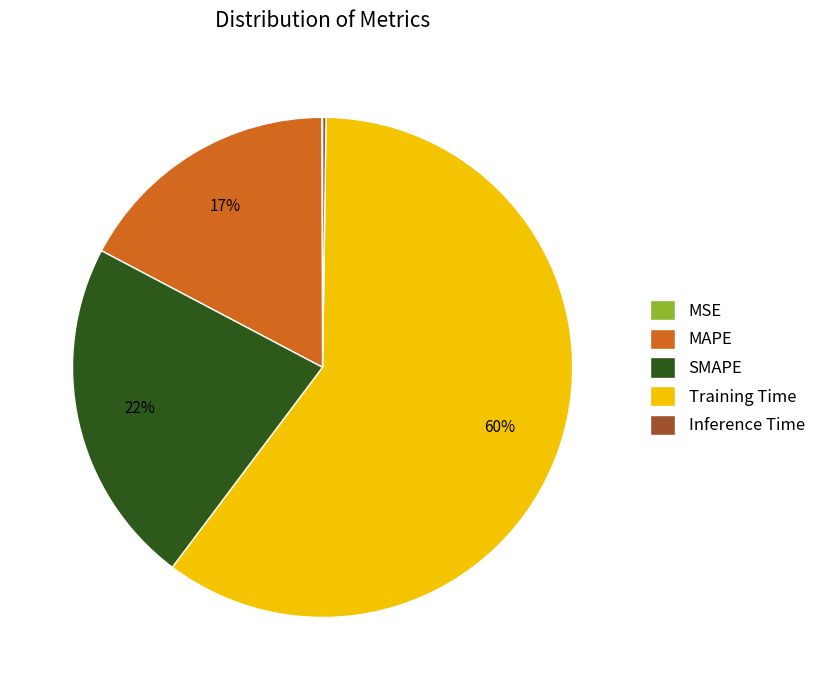

Which slice is the largest?

Training Time